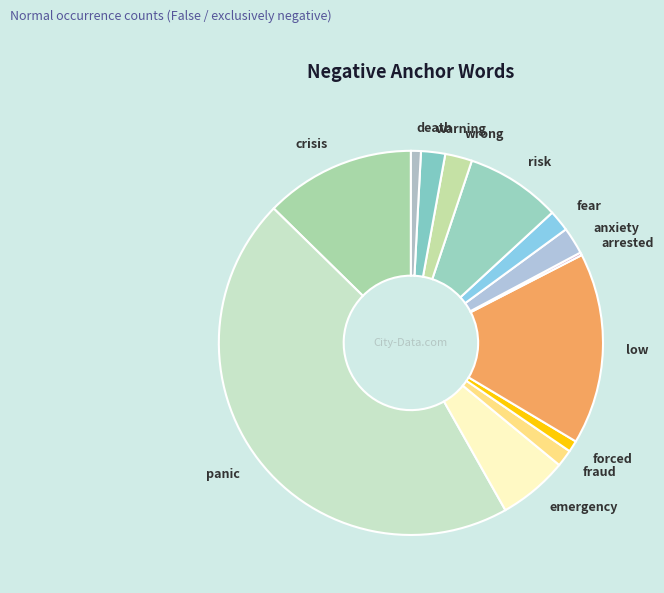

Combined, do risk and death account for over 50%?

No